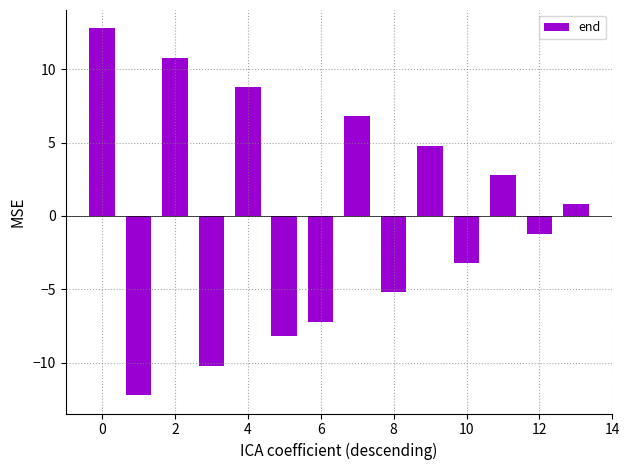

Count the number of values greater than 0.

7